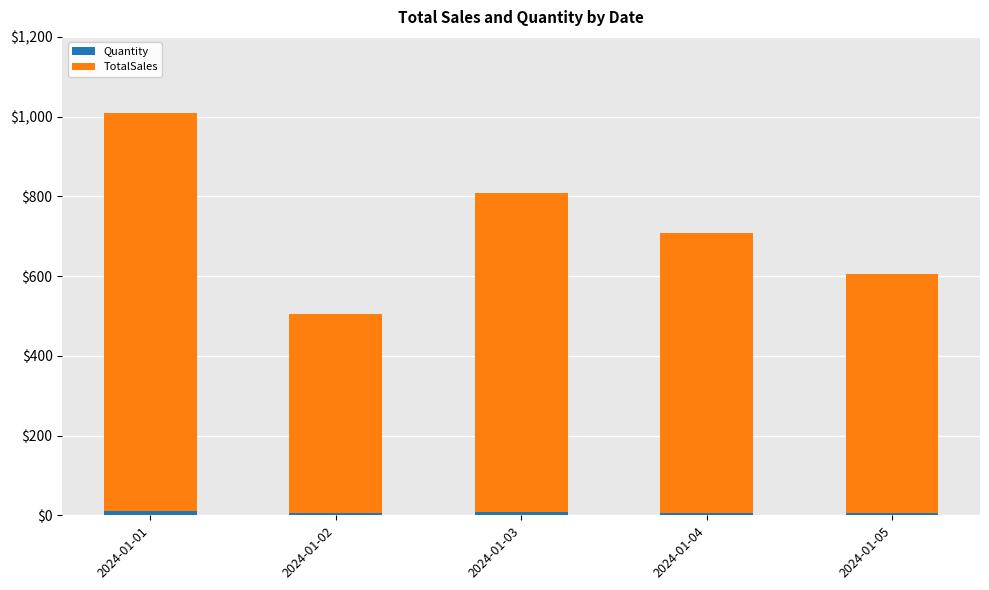

Does the chart contain stacked bars?

Yes